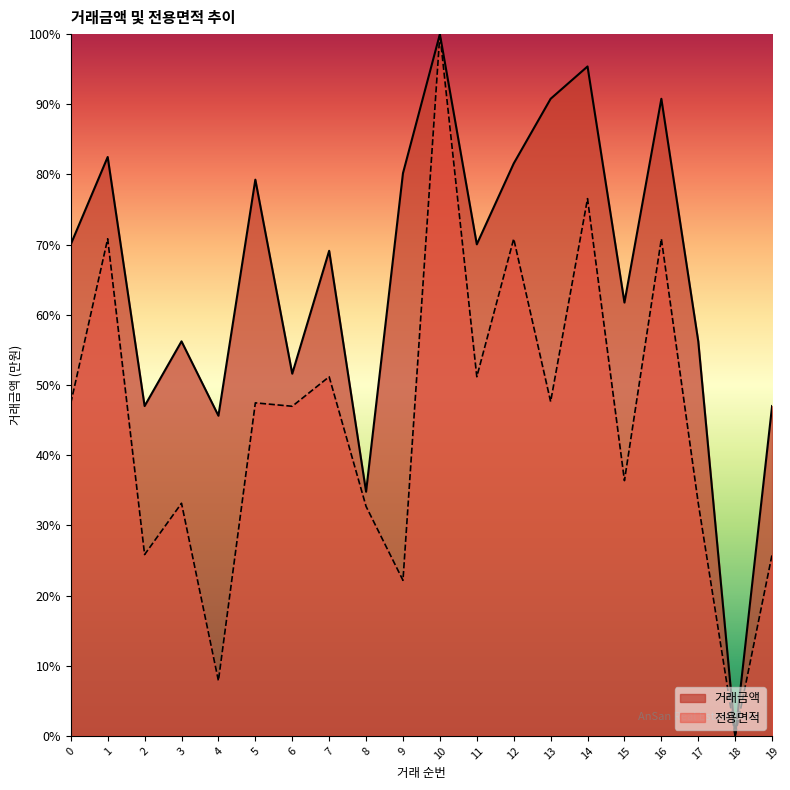

How many series are shown in this chart?

2